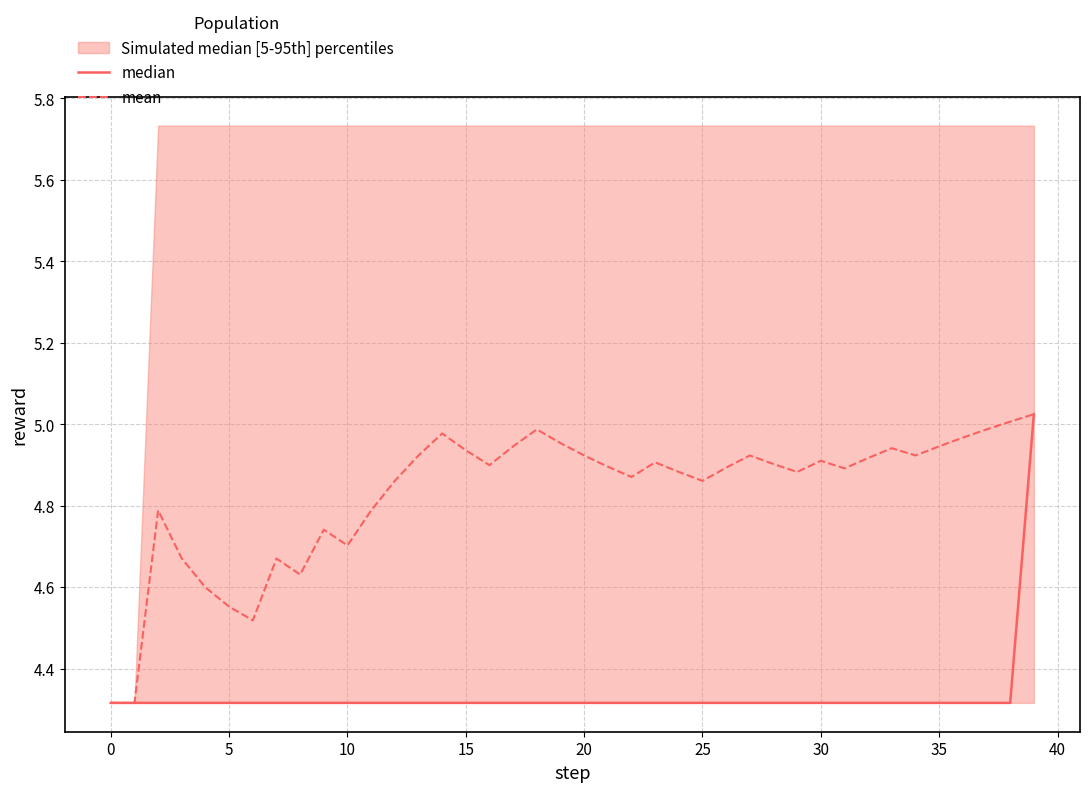

What are all the series names shown in the legend?

median, mean